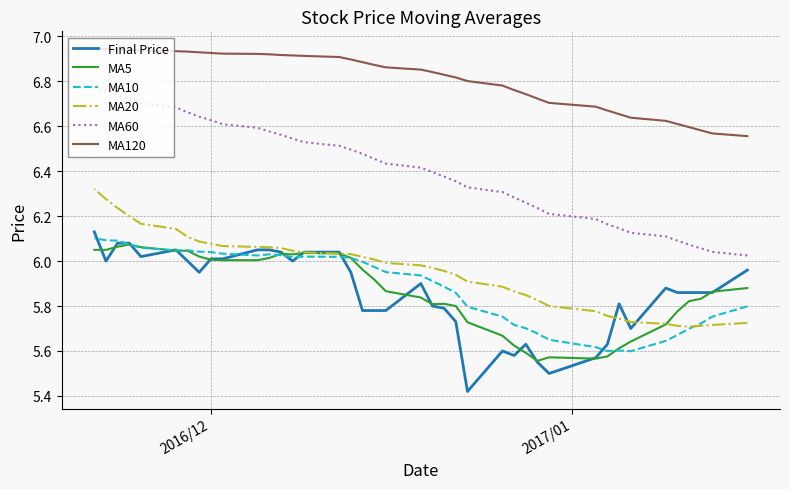

What is the difference between the second highest and second lowest values in the Final Price series?

0.6